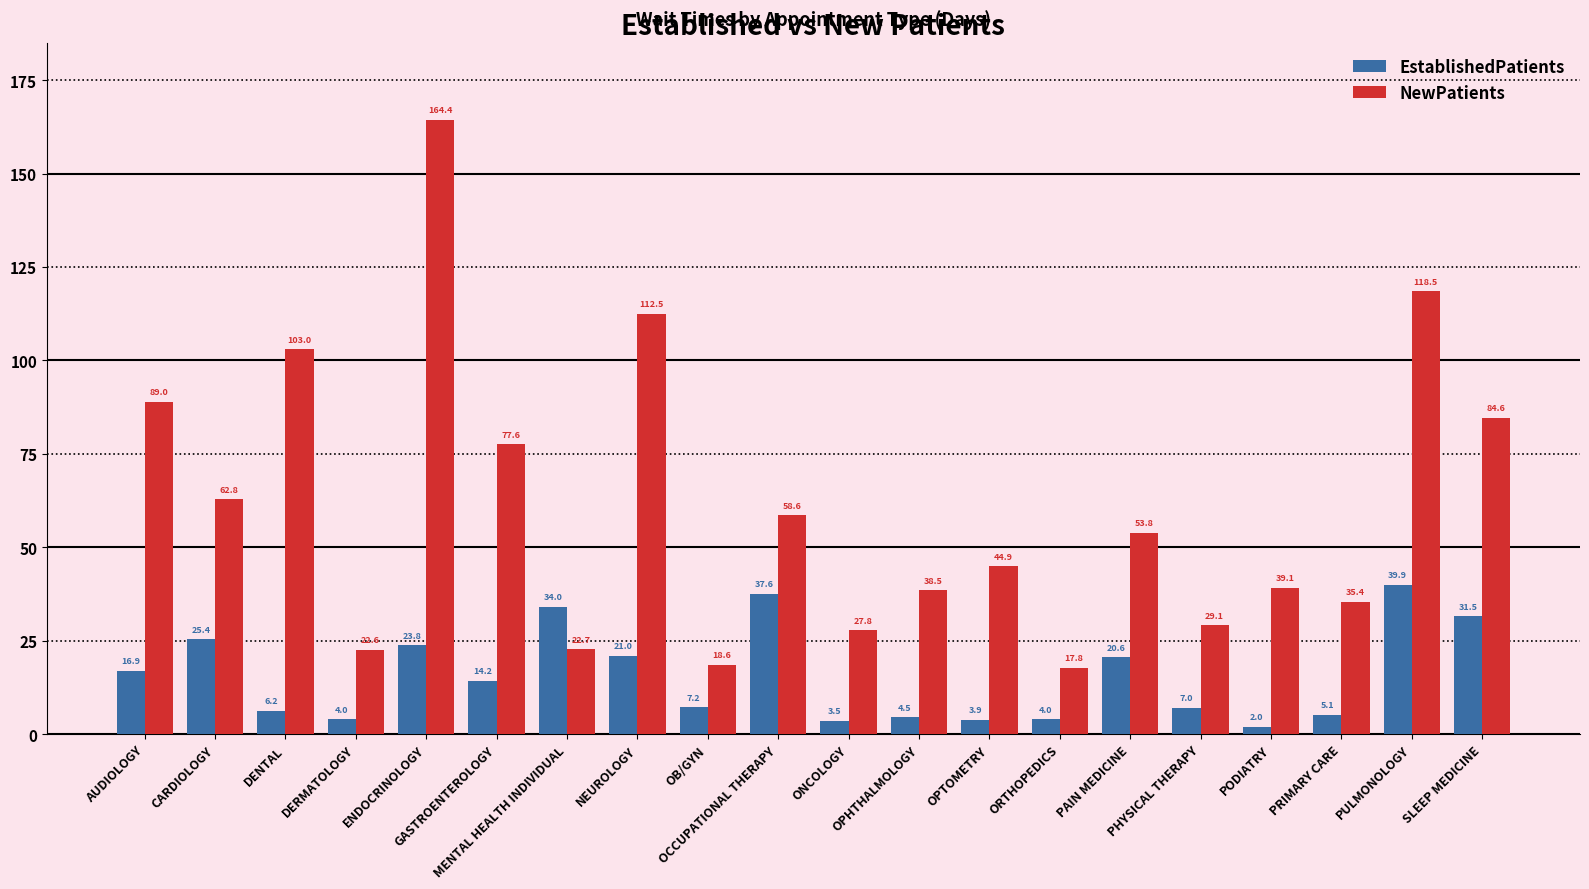

At which label does EstablishedPatients reach its minimum?

PODIATRY